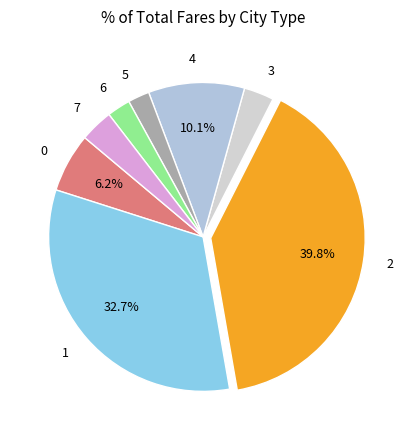

Which has a higher value, 2 or 6?

2